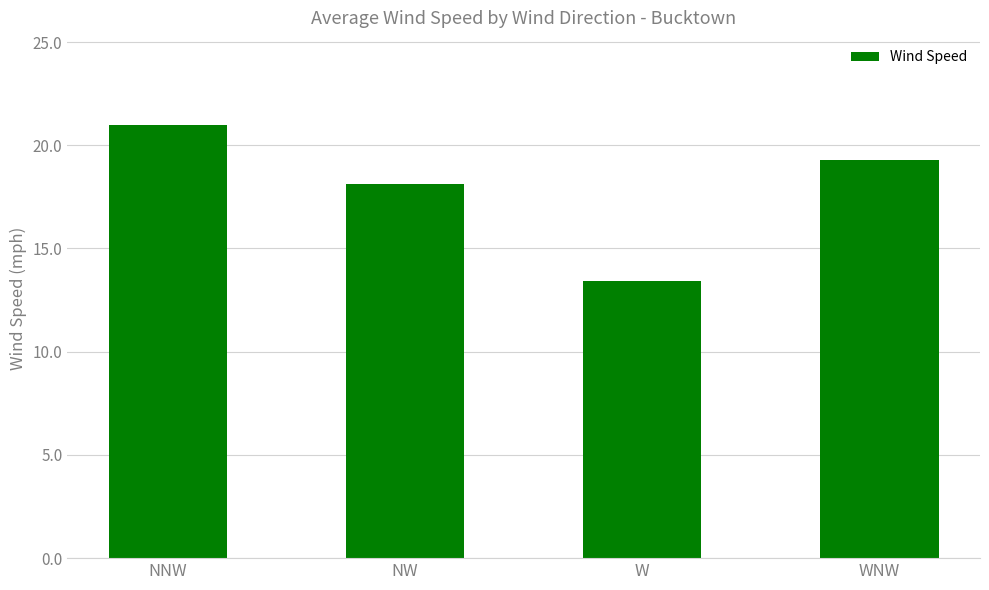

The value at NW is 6.5. True or false?

False